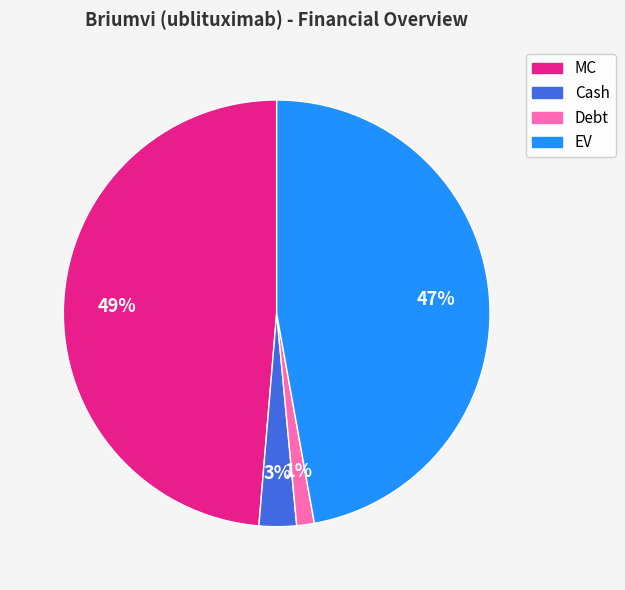

Is the sum of Cash and MC greater than half?

Yes